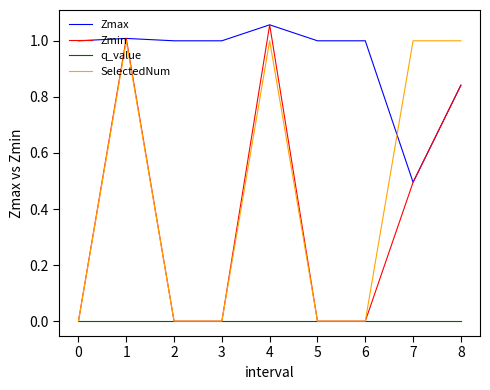

Which category has the highest value across all series?

4